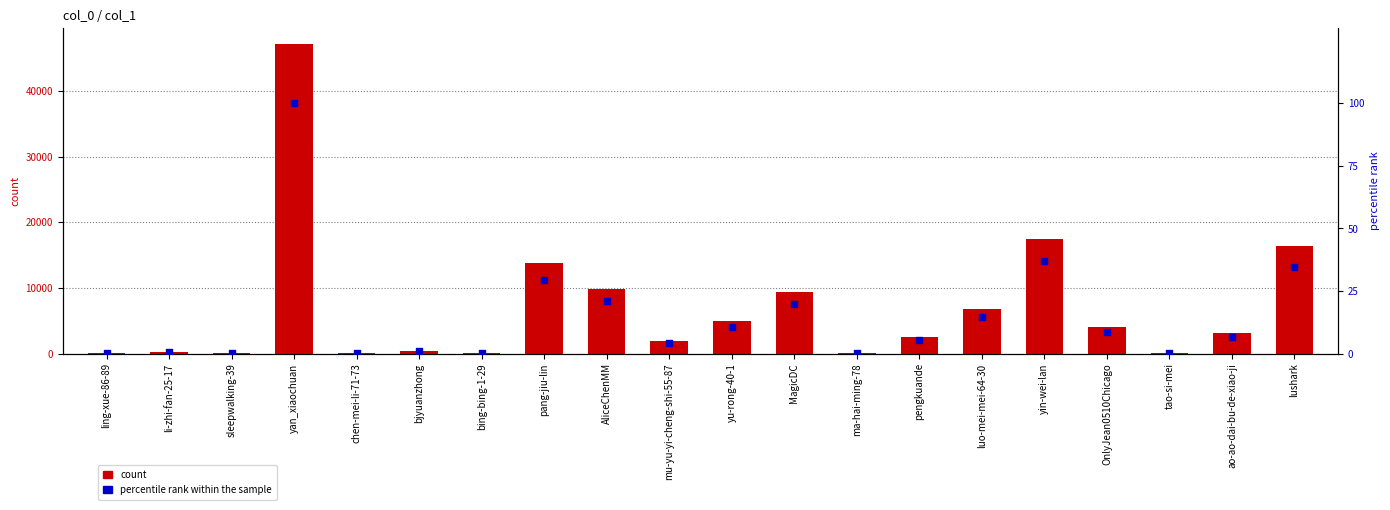

Which series has the largest total across all categories?

count